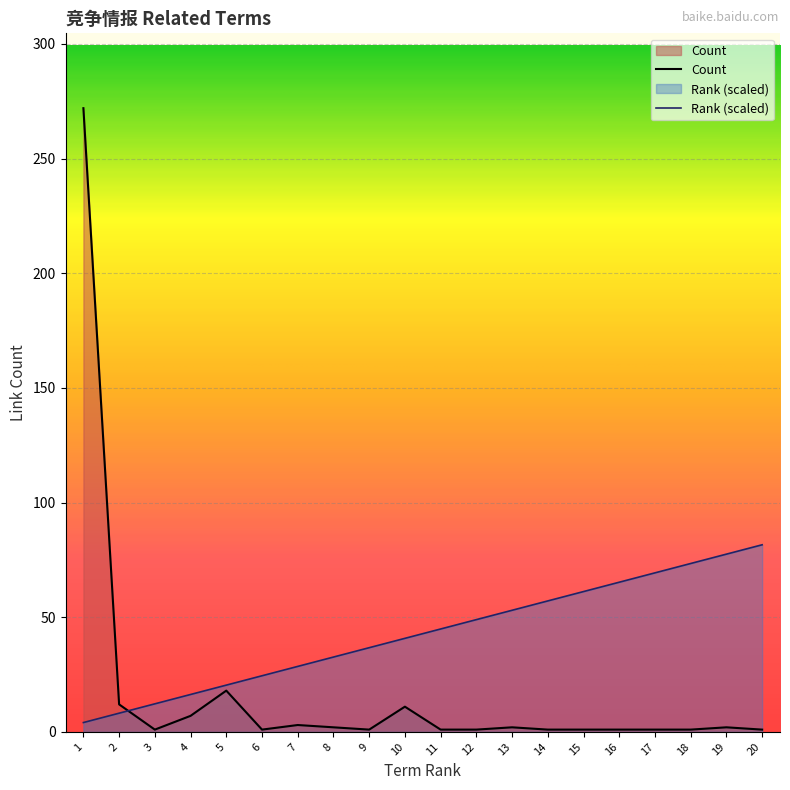

Which series has the largest total across all categories?

Rank (scaled)